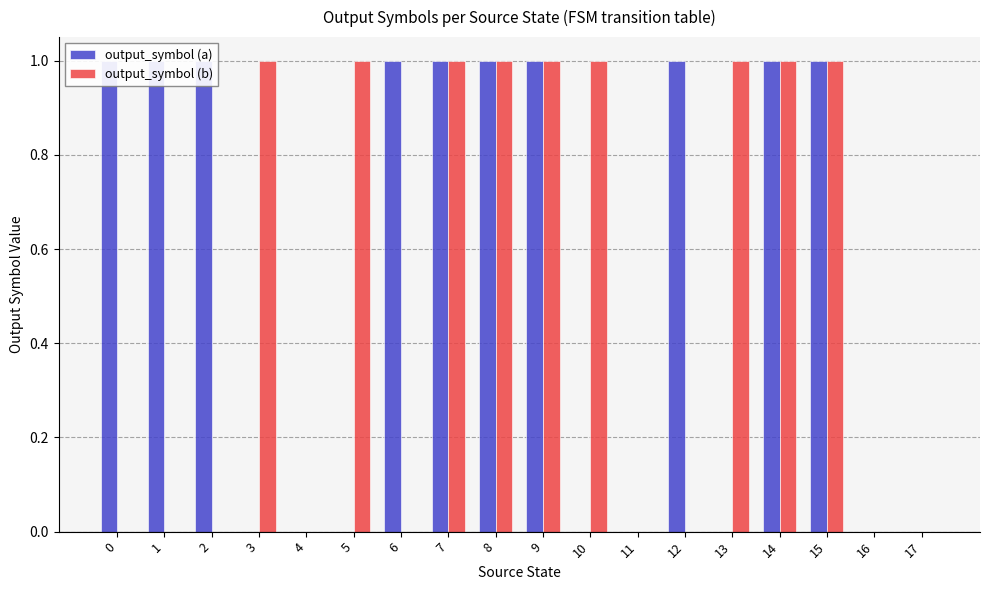

What is the value of the output_symbol (a) bar at the 13th from the left?

1